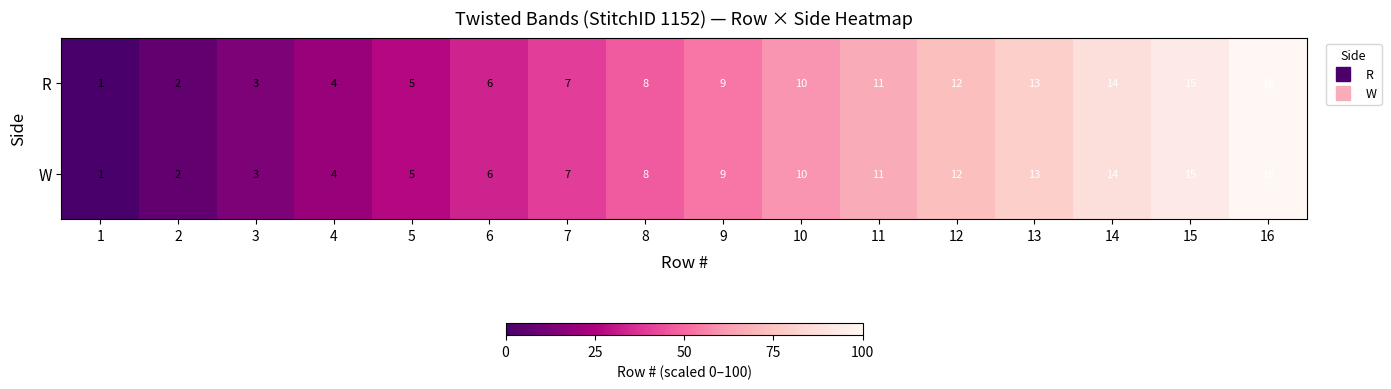

Is the value of R at 16 greater than the value of W at 15?

Yes